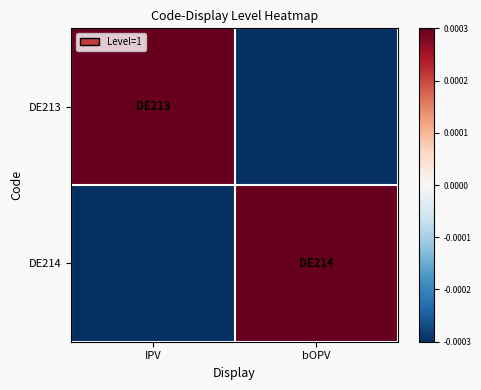

Between bOPV and IPV, which is larger?

IPV